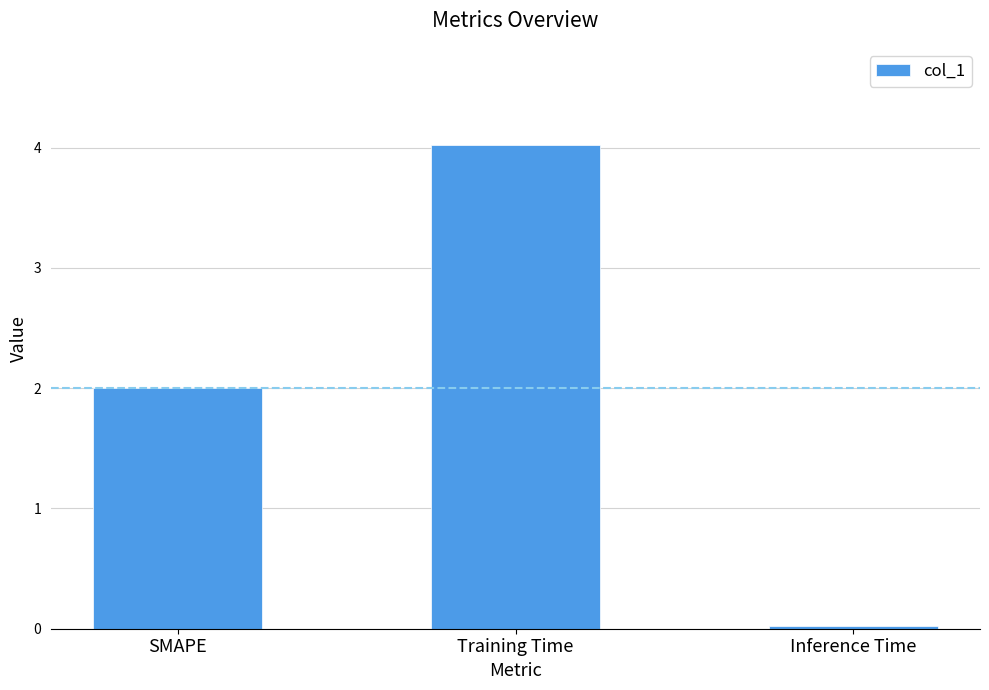

Does the chart contain any negative values?

No